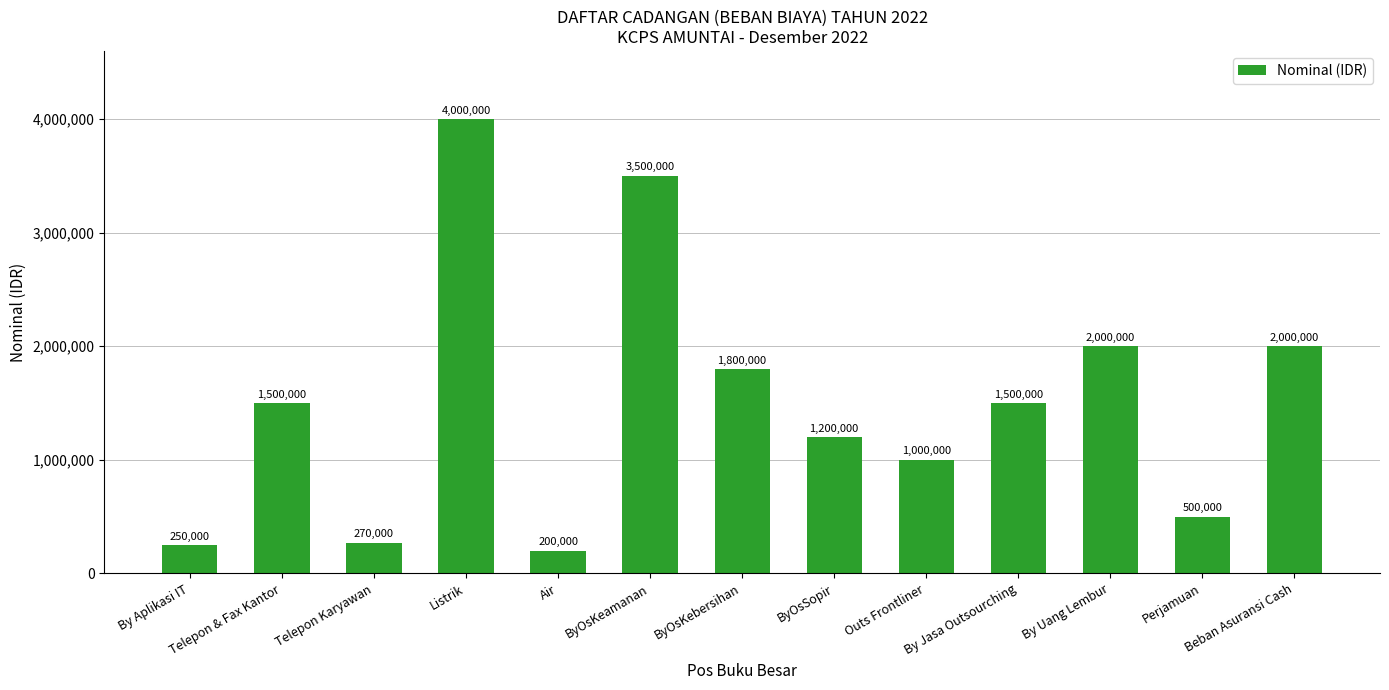

Reading right to left, what are all the values shown in this chart?

Beban Asuransi Cash=2000000	Perjamuan=500000	By Uang Lembur=2000000	By Jasa Outsourching=1500000	Outs Frontliner=1000000	ByOsSopir=1200000	ByOsKebersihan=1800000	ByOsKeamanan=3500000	Air=200000	Listrik=4000000	Telepon Karyawan=270000	Telepon & Fax Kantor=1500000	By Aplikasi IT=250000